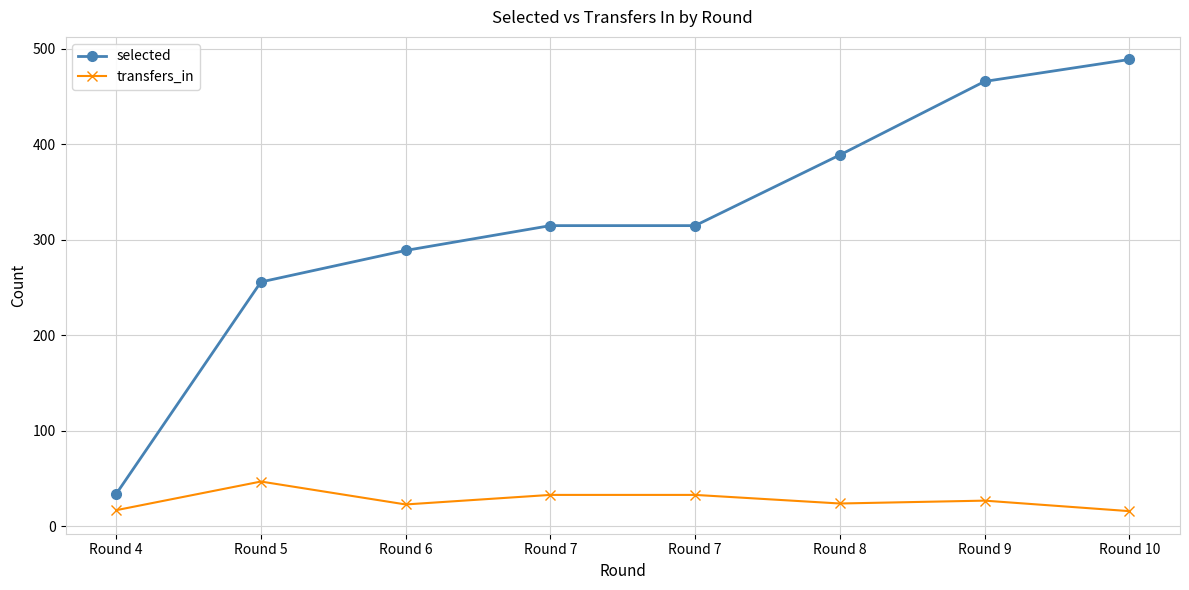

Does the chart display data point markers on the line(s)?

Yes